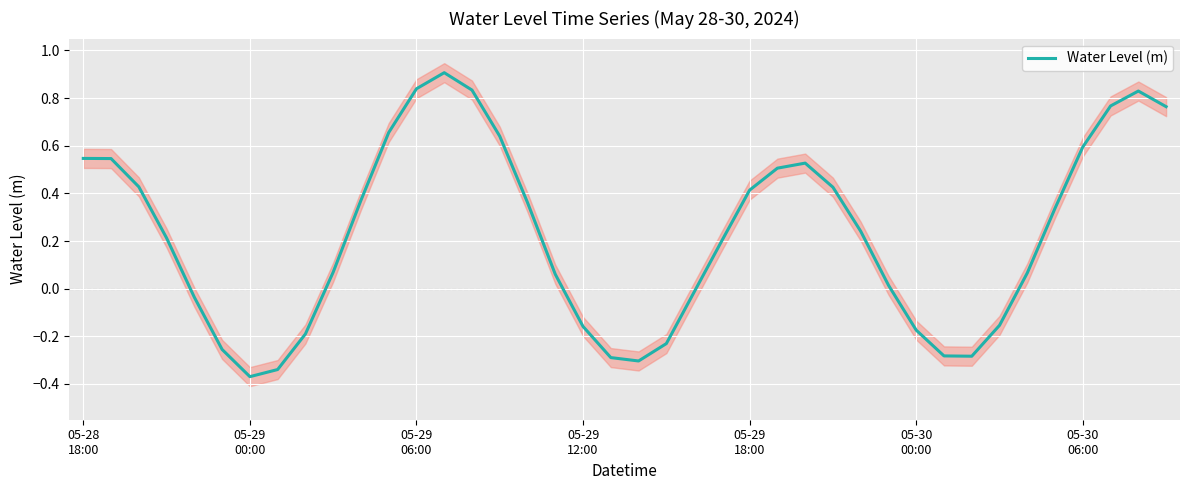

What is the highest value of the Water Level (m) series?

0.9